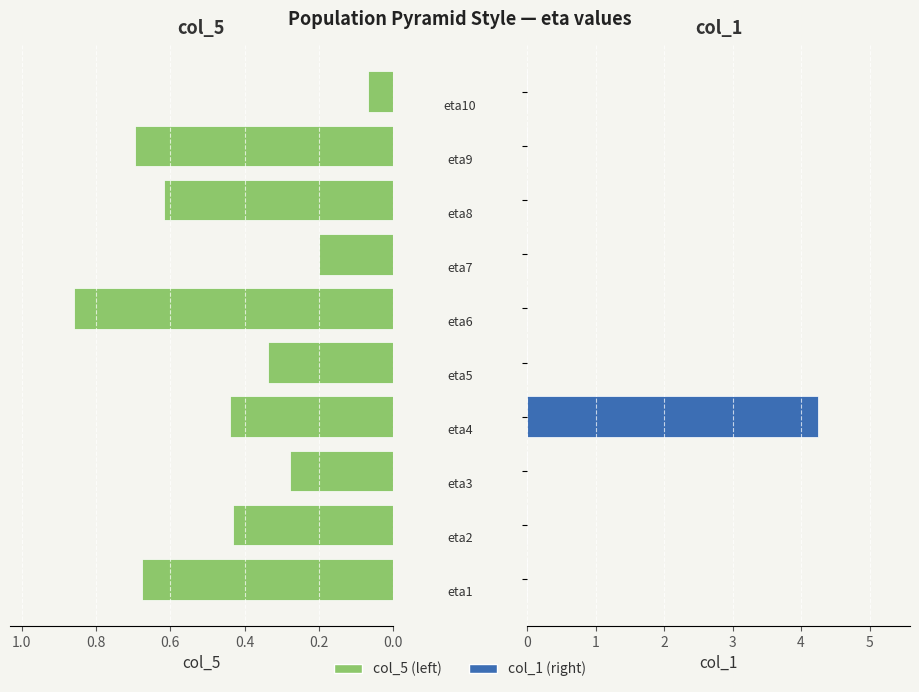

What is the difference between the maximum and second lowest values in the col_5 (left) series?

0.7